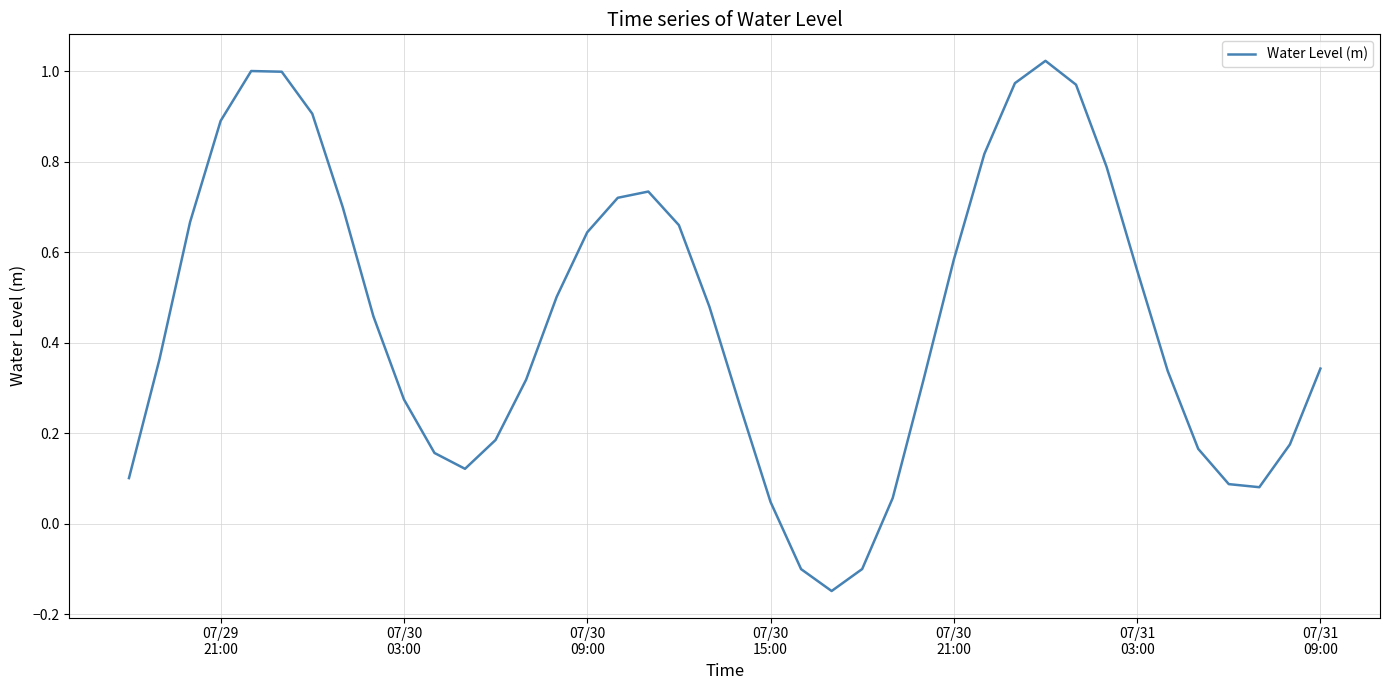

What is the difference between the maximum and minimum values?

1.2